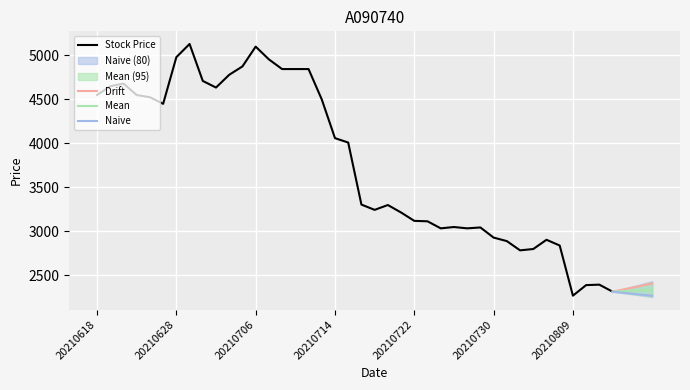

What is the highest value of the Stock Price series?

5130